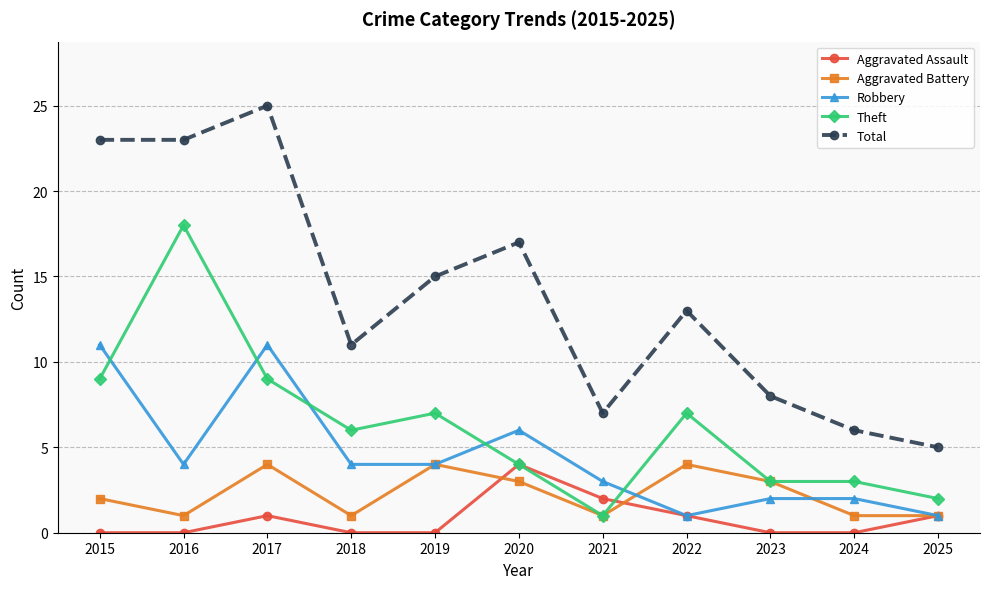

Where is Total nearest to the value 15?

2019